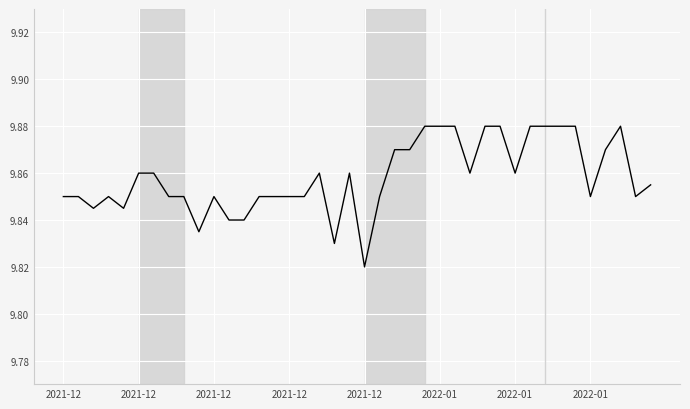

How many lines are shown in the chart?

1